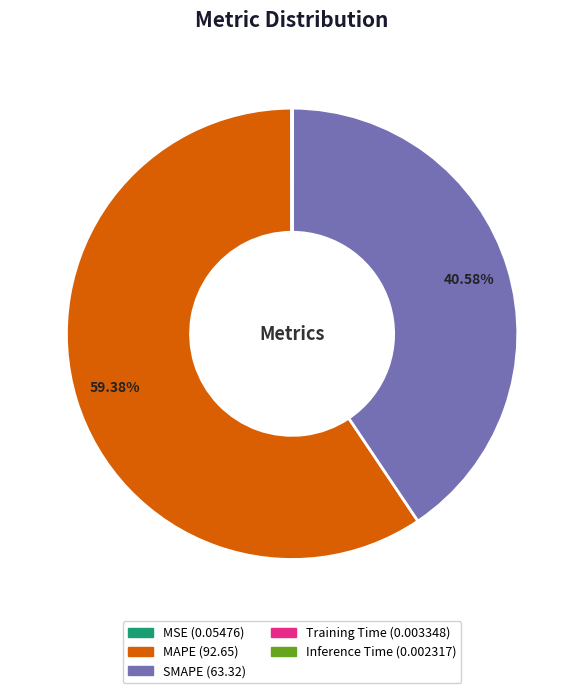

Does any single category account for the majority?

Yes